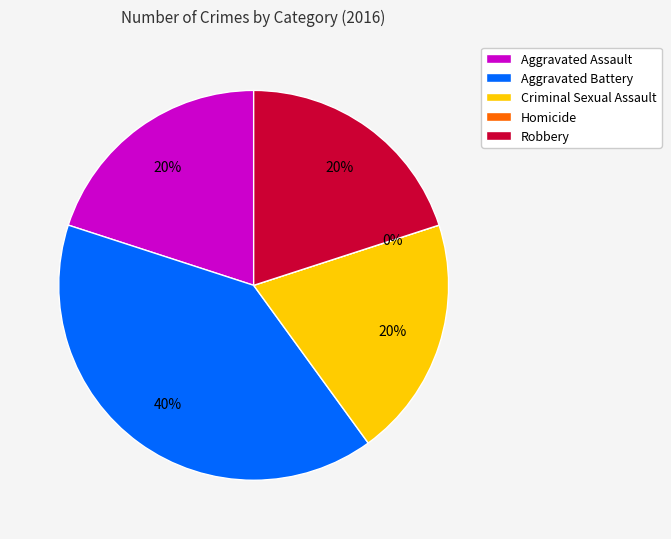

The Criminal Sexual Assault slice represents 20% of the pie. True or false?

True